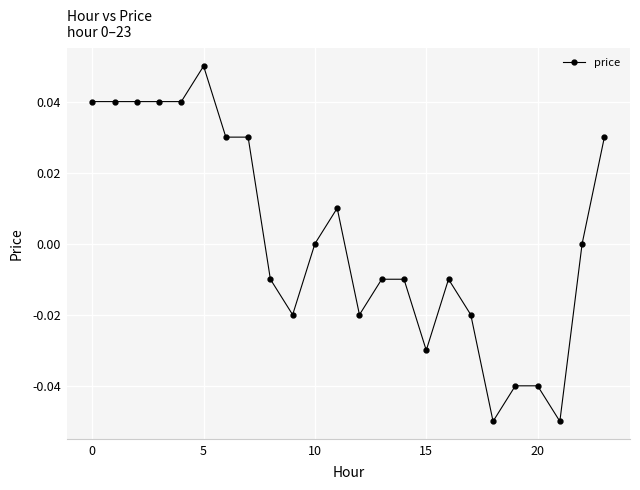

True or false: there are more than 2 points higher than both neighbors.

True